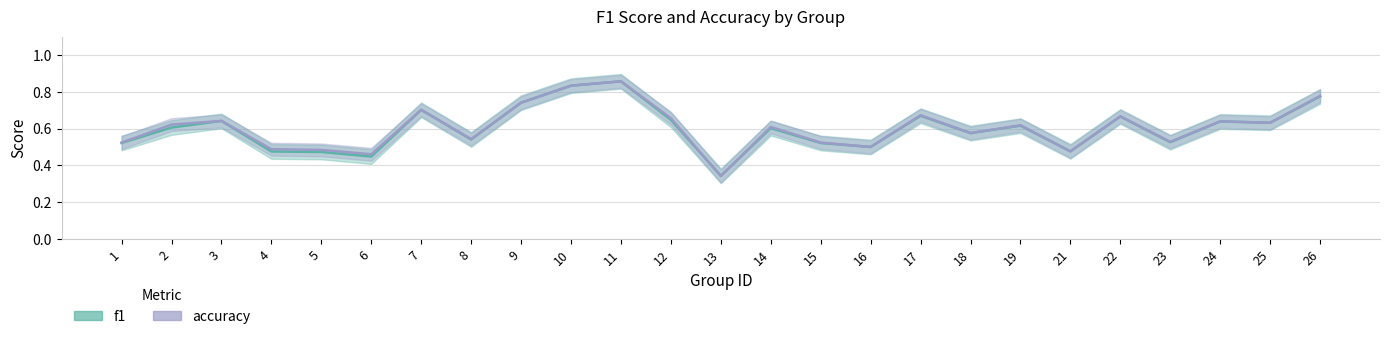

At 3, list the series in order from smallest to largest.

f1, accuracy